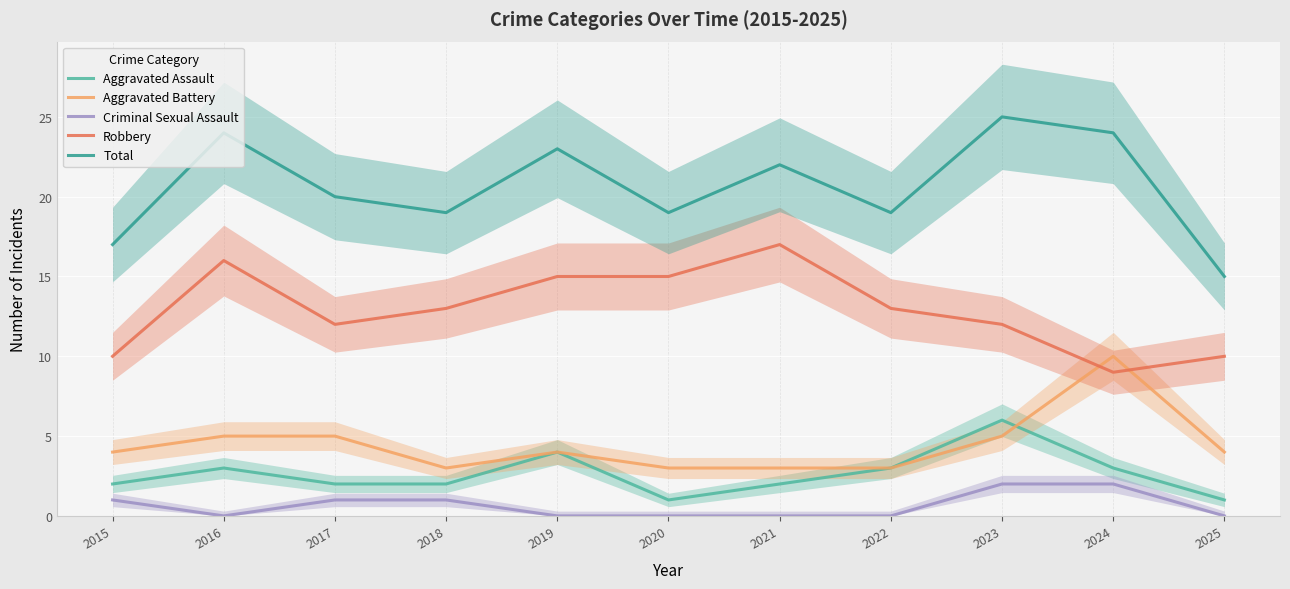

What is the sum of all Total values?

227